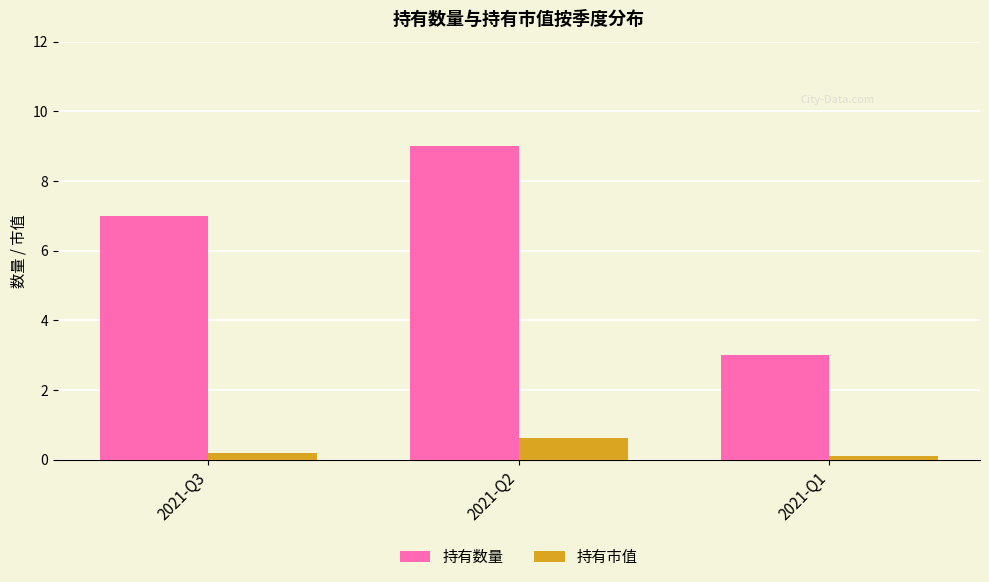

The value of 持有市值 at 2021-Q2 is 0.6. True or false?

True